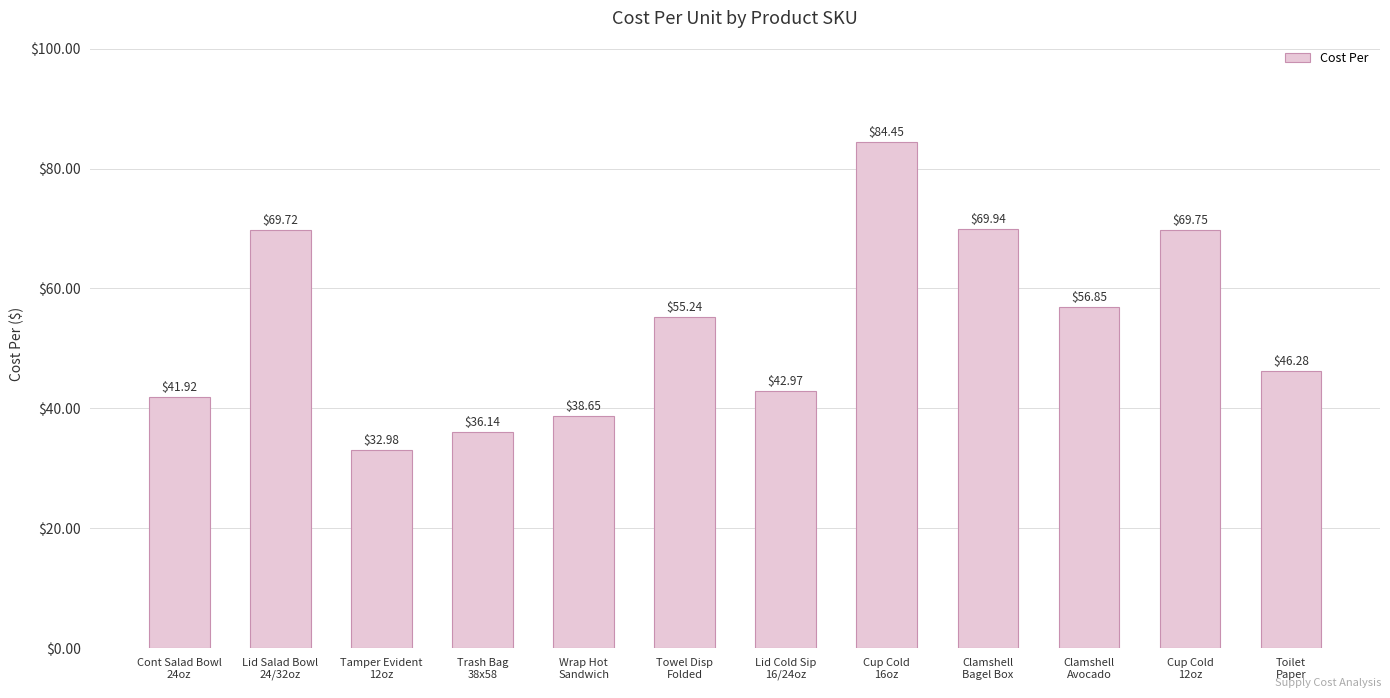

What is the change in value from Cup Cold
16oz to Cup Cold
12oz?

-14.7